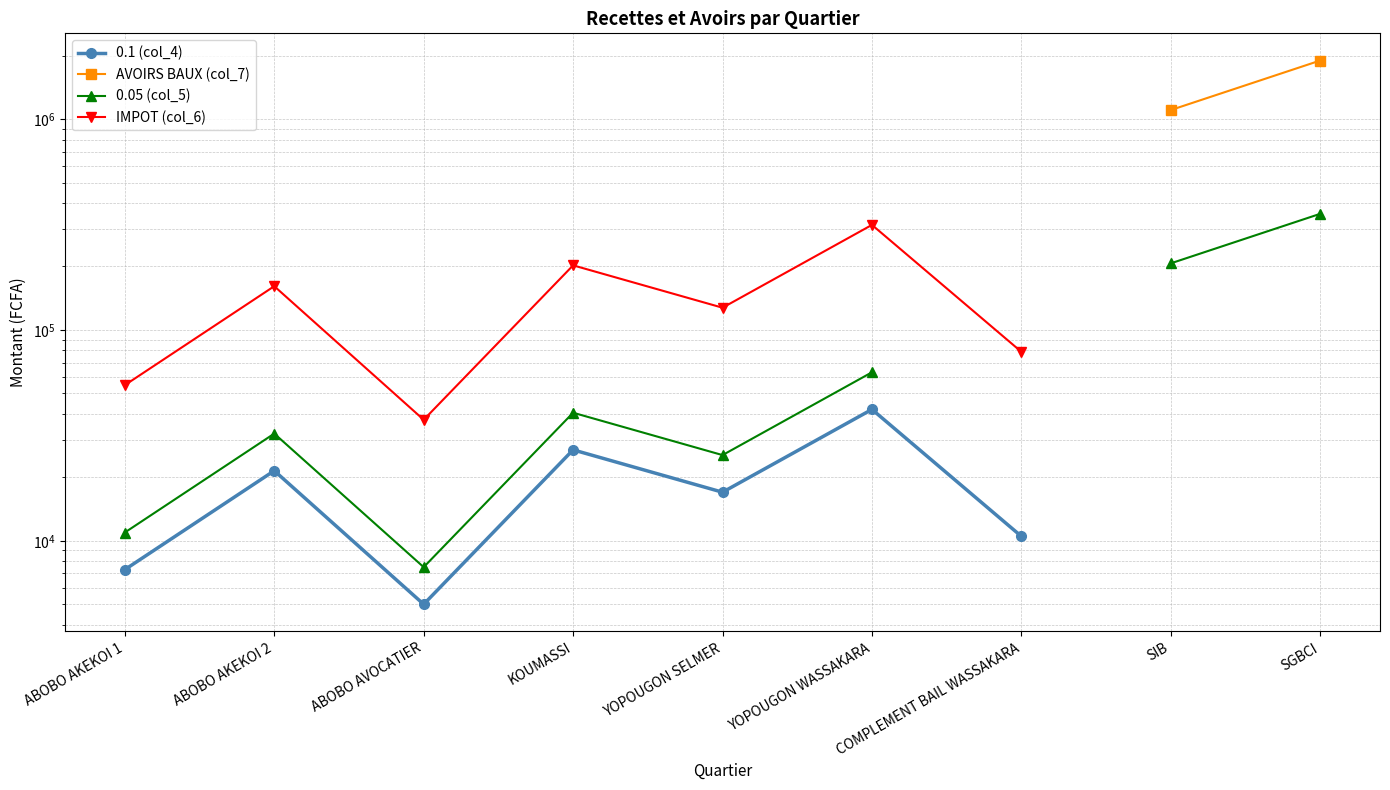

How many interior local valleys does the 0.05 (col_5) series have?

2